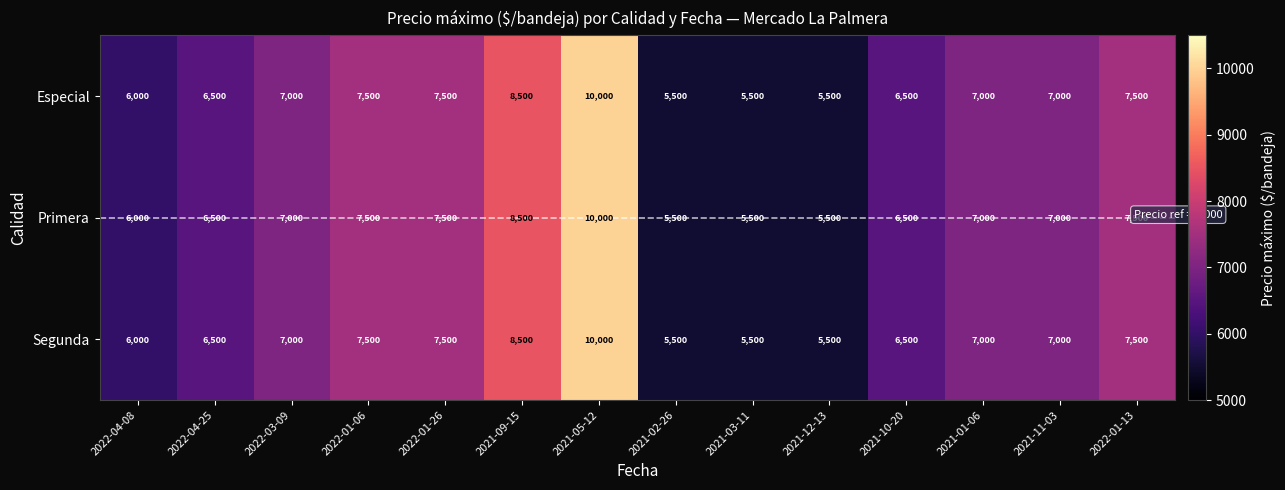

True or false: Especial has a value of 3841 at 2022-04-25.

False